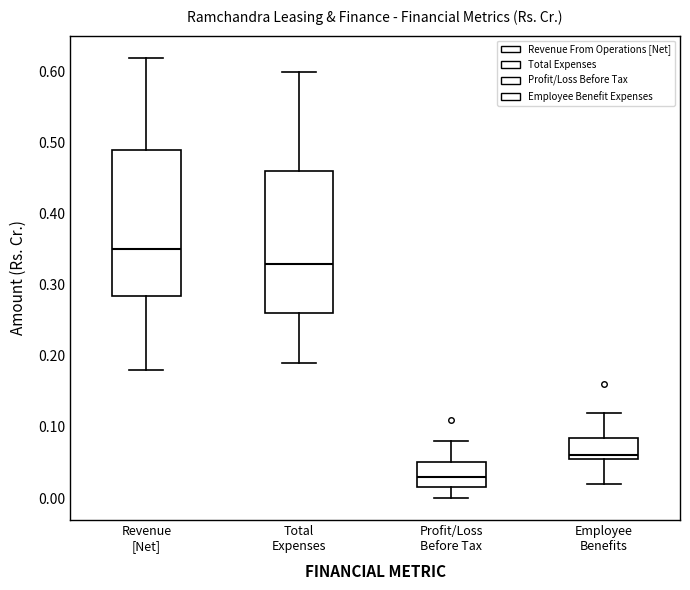

Reading left to right, read every box against the y-axis: the position of its median line, the range the box covers, and the ends of its whiskers. The values are not printed on the chart, so give them approximately, as read against the axis.

Revenue [Net]: median 0.35, box 0.29 to 0.49, whiskers 0.18 to 0.62
Total Expenses: median 0.33, box 0.26 to 0.46, whiskers 0.19 to 0.60
Profit/Loss Before Tax: median 0.03, box 0.02 to 0.05, whiskers 0.00 to 0.08
Employee Benefits: median 0.06 (just above the box's lower edge), box 0.06 to 0.09, whiskers 0.02 to 0.12